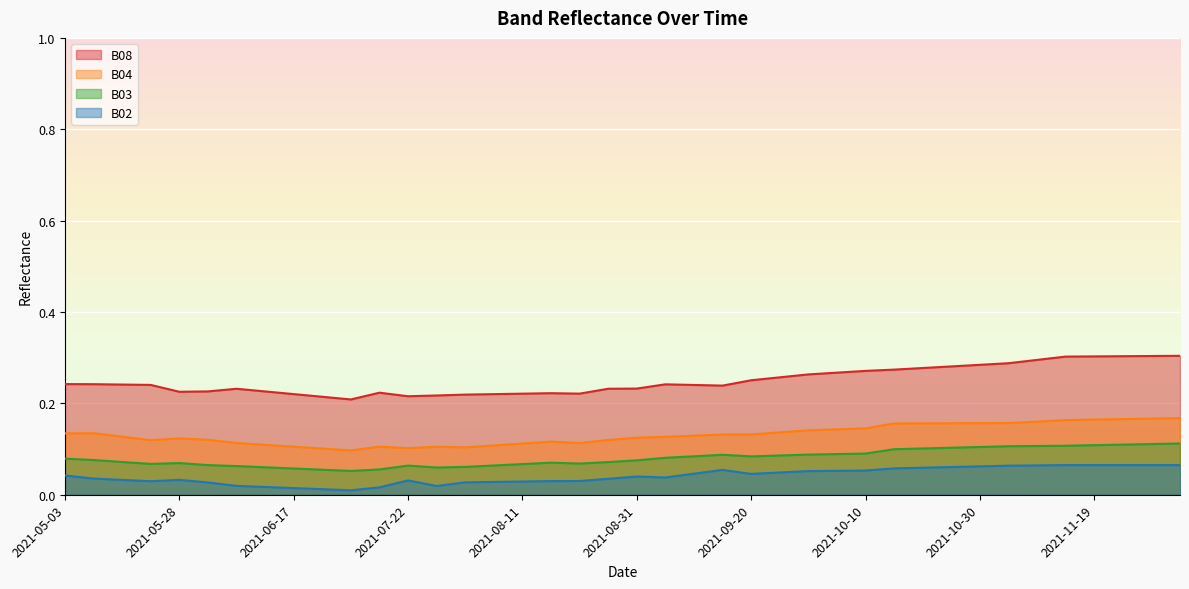

The B08 series shows 0.1 at 2021-06-22. True or false?

False